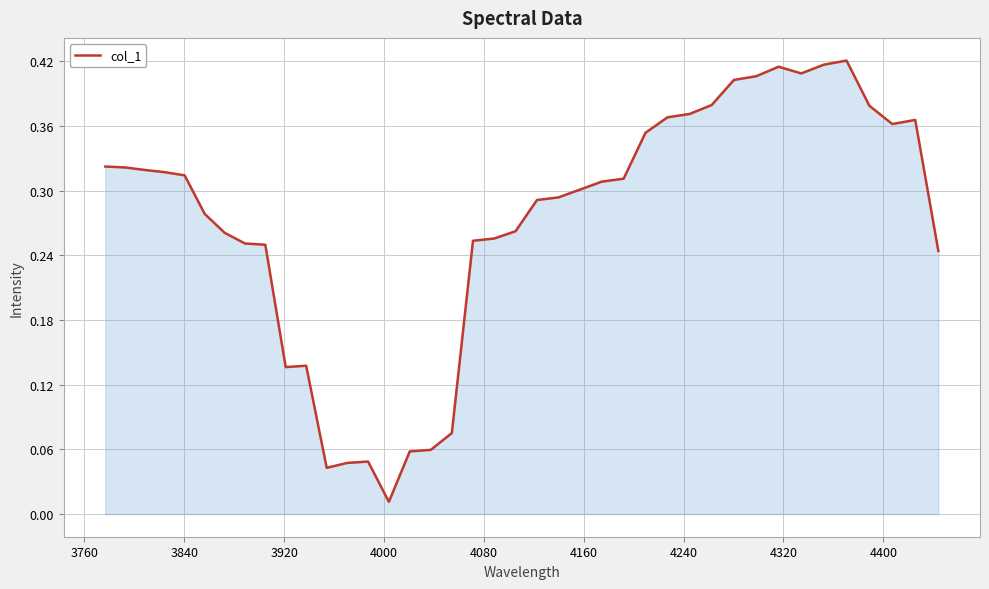

Does the chart display data point markers on the line(s)?

No